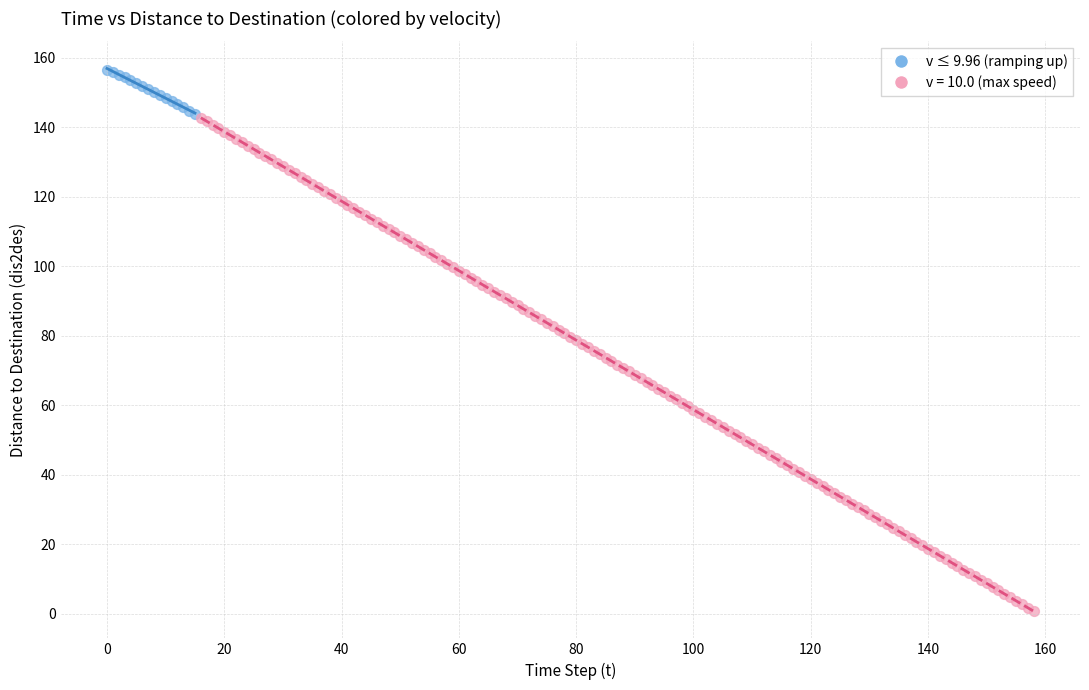

Which series has the widest spread of Y values?

v = 10.0 (max speed)